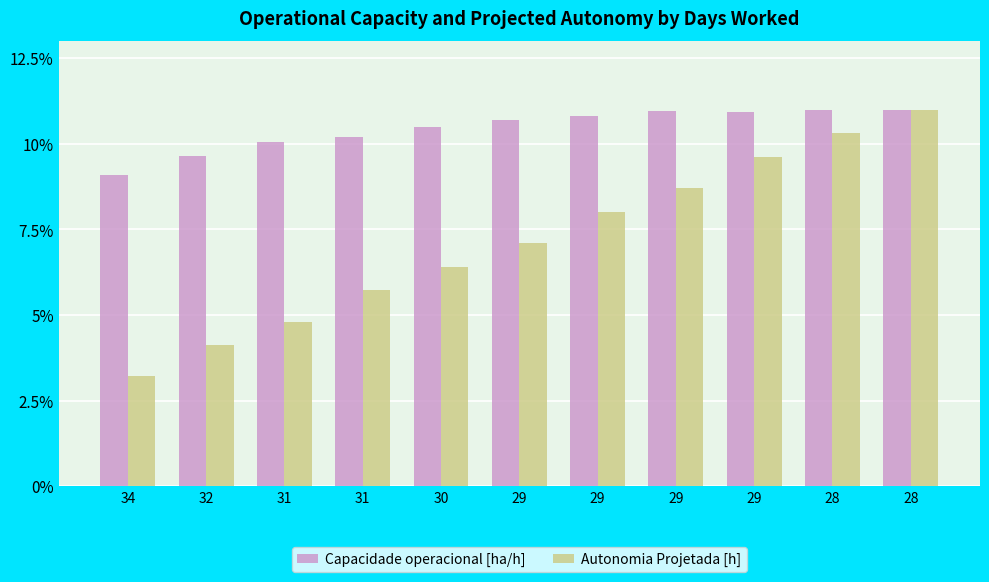

How many values in the Autonomia Projetada [h] series are below 7?

5